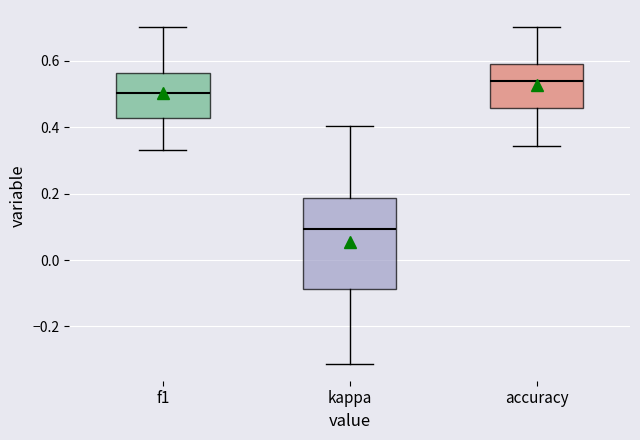

Which box has the lowest median line?

kappa